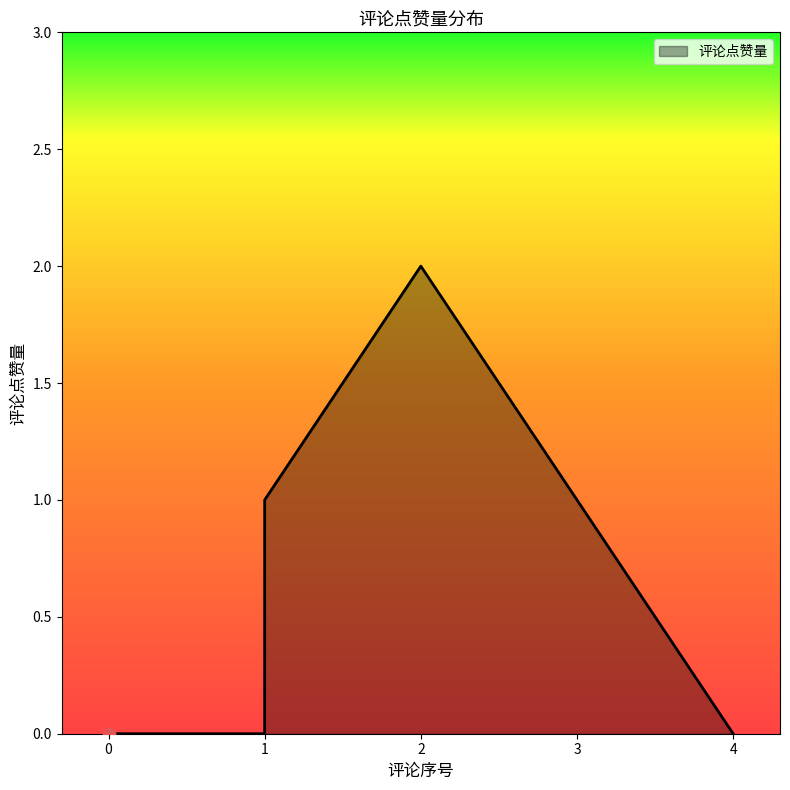

What is the change in value from 0 to 1?

+1